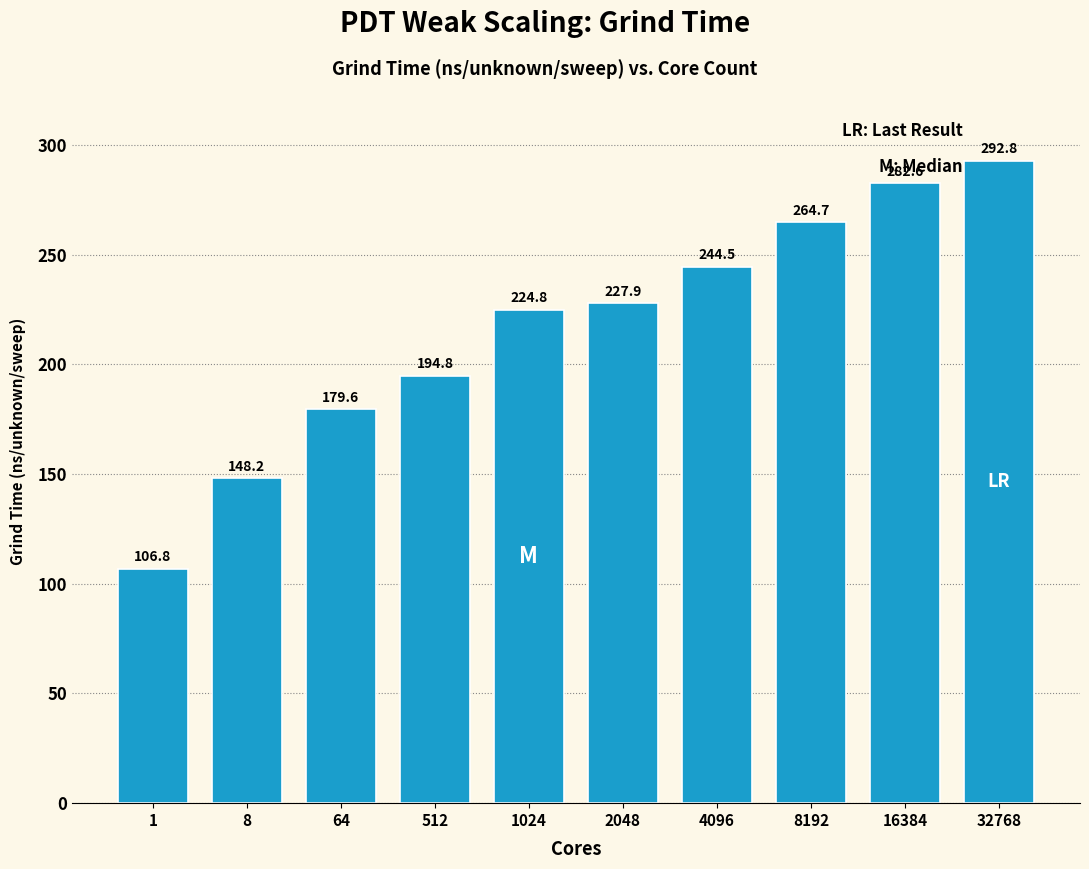

What is the average value?

216.7